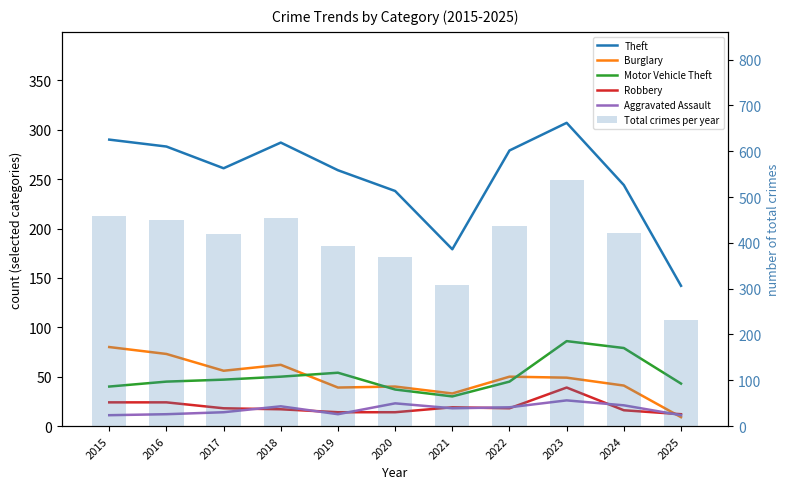

What is the value of the Motor Vehicle Theft bar at the 6th from the left?

37